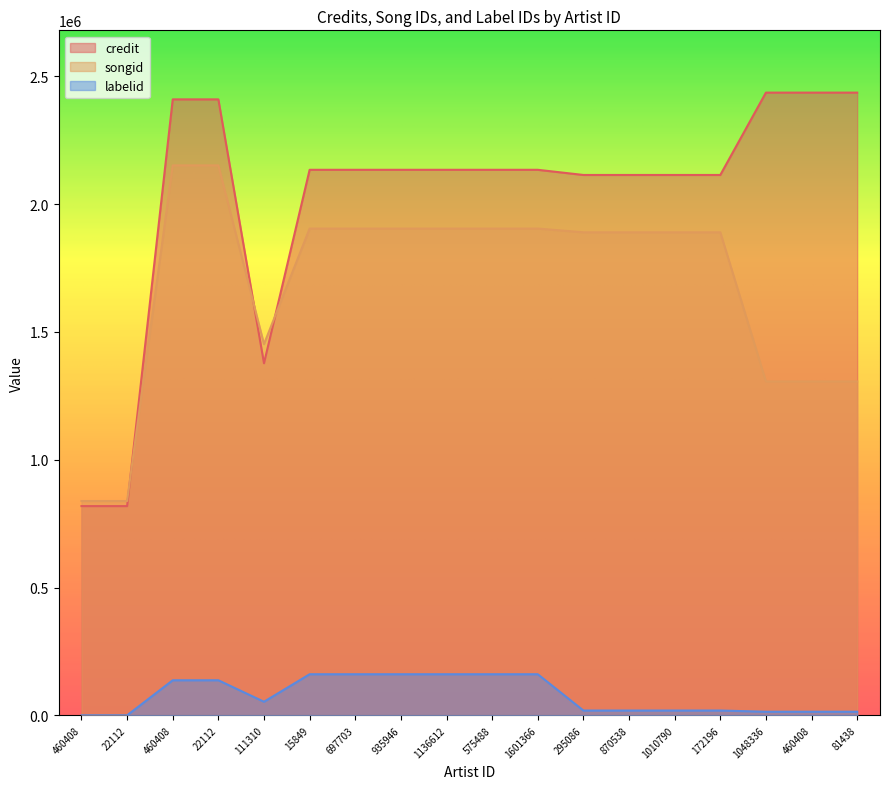

What is the label of the 7th point from the right?

295086